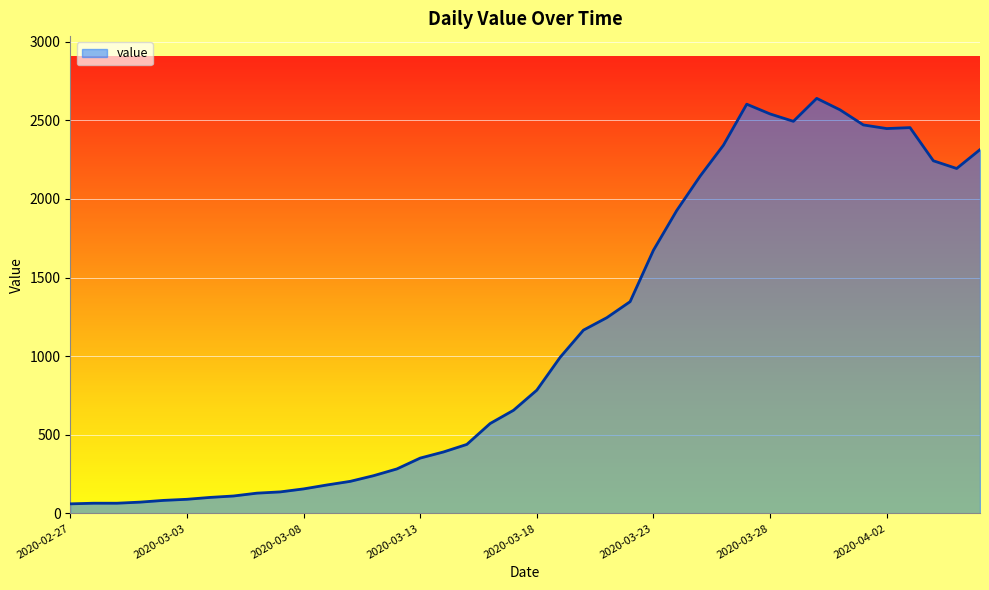

What is the difference between the maximum and minimum values?

2579